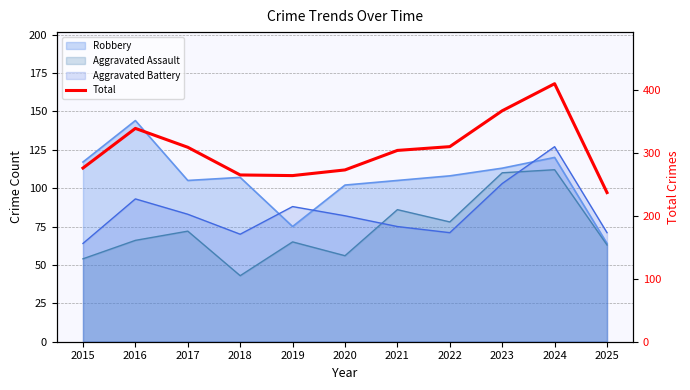

Where is the first local minimum?

2019